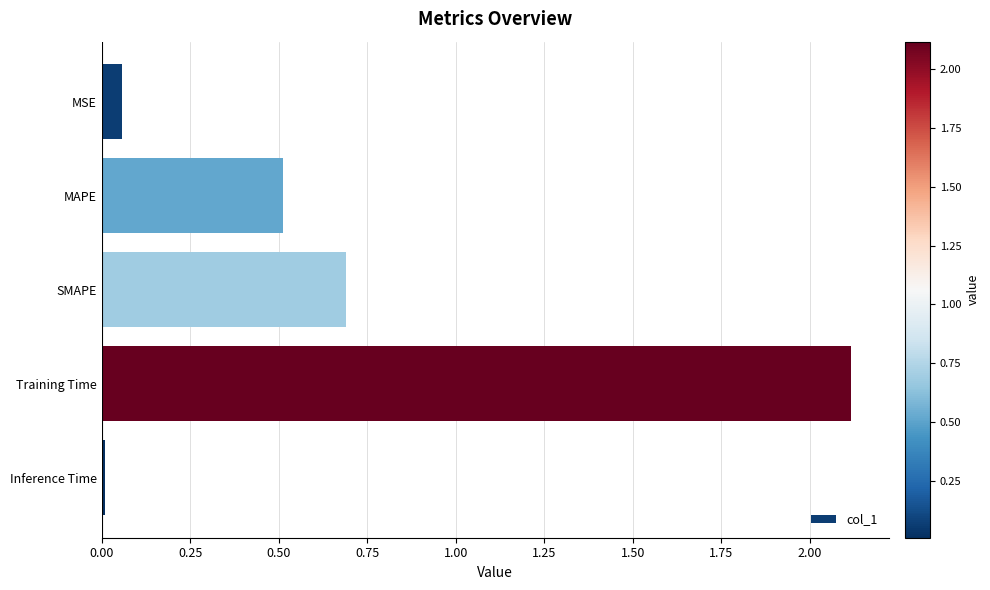

The value at MAPE is 0.7. True or false?

False